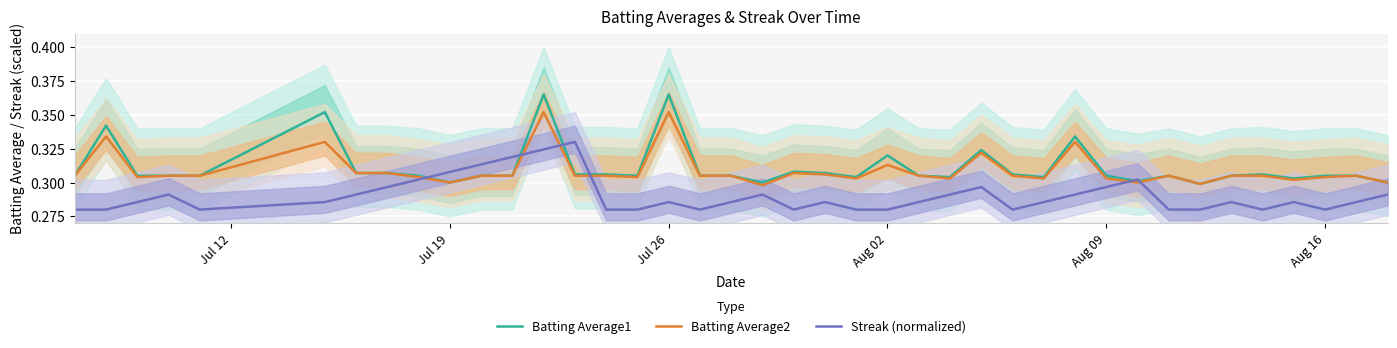

What is the difference between the maximum and minimum values in the Batting Average1 series?

0.1